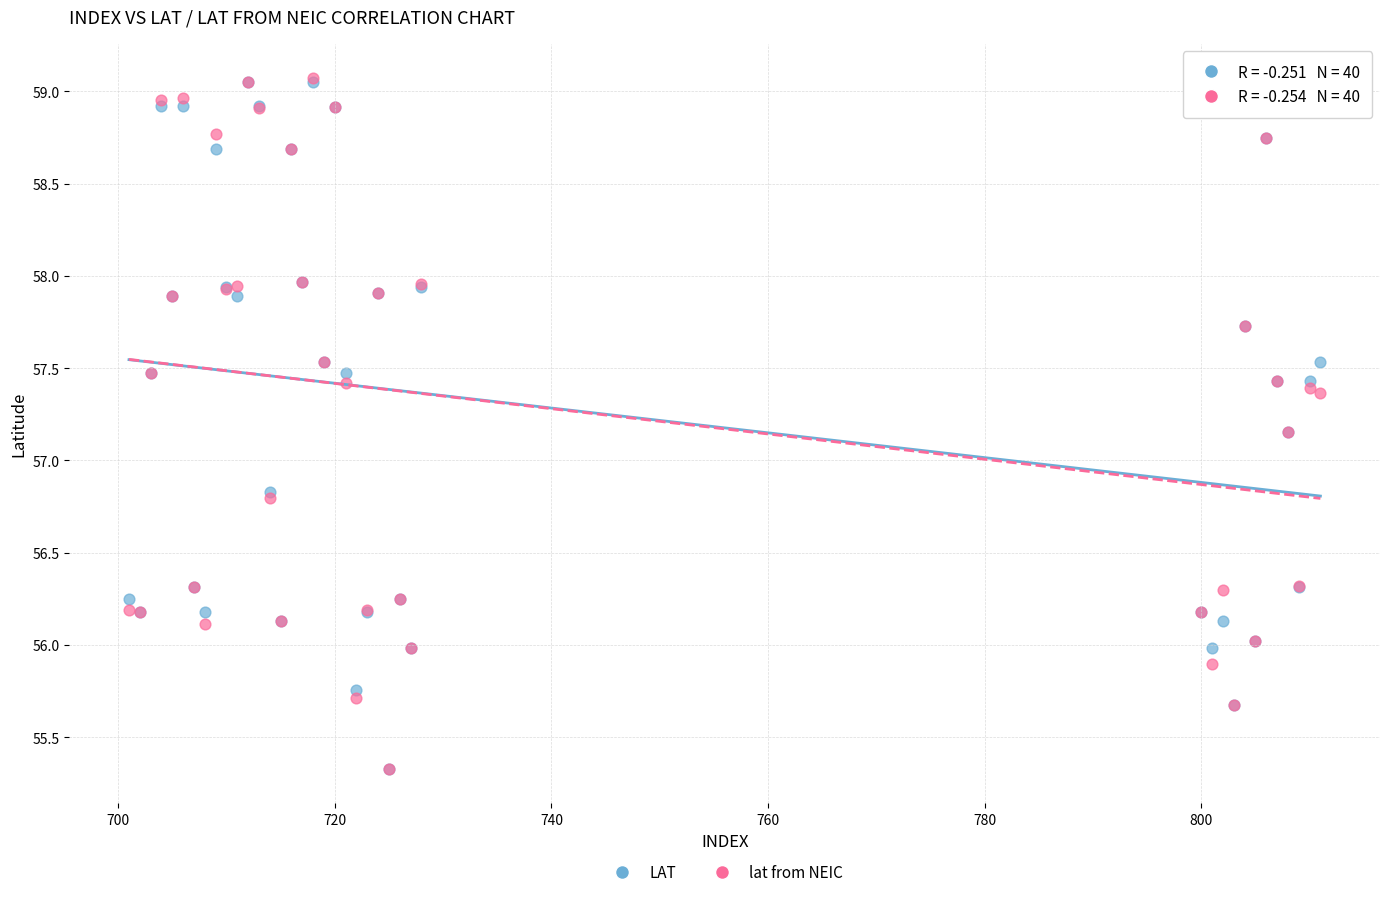

What are all the series names shown in the legend?

LAT, lat from NEIC